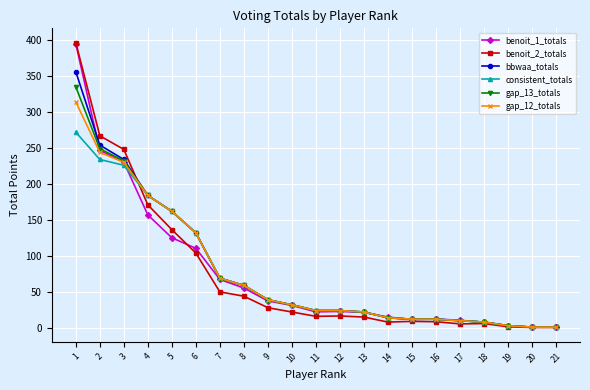

How many categories are shown in the chart?

21